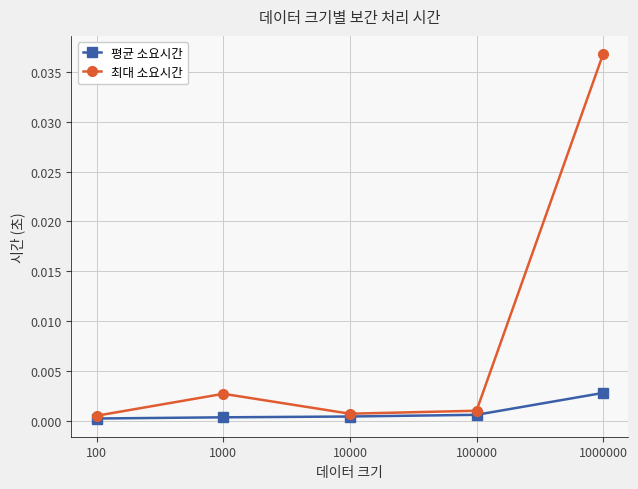

Is it true that 평균 소요시간 equals 0.0 at 1000000?

True